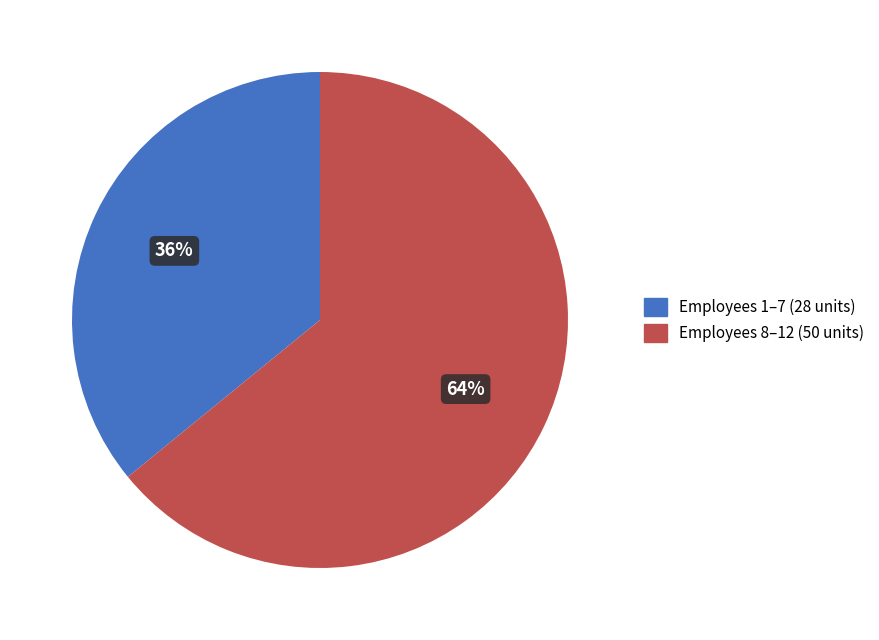

To the nearest percent, what is the difference between the largest and smallest slice percentages?

28%